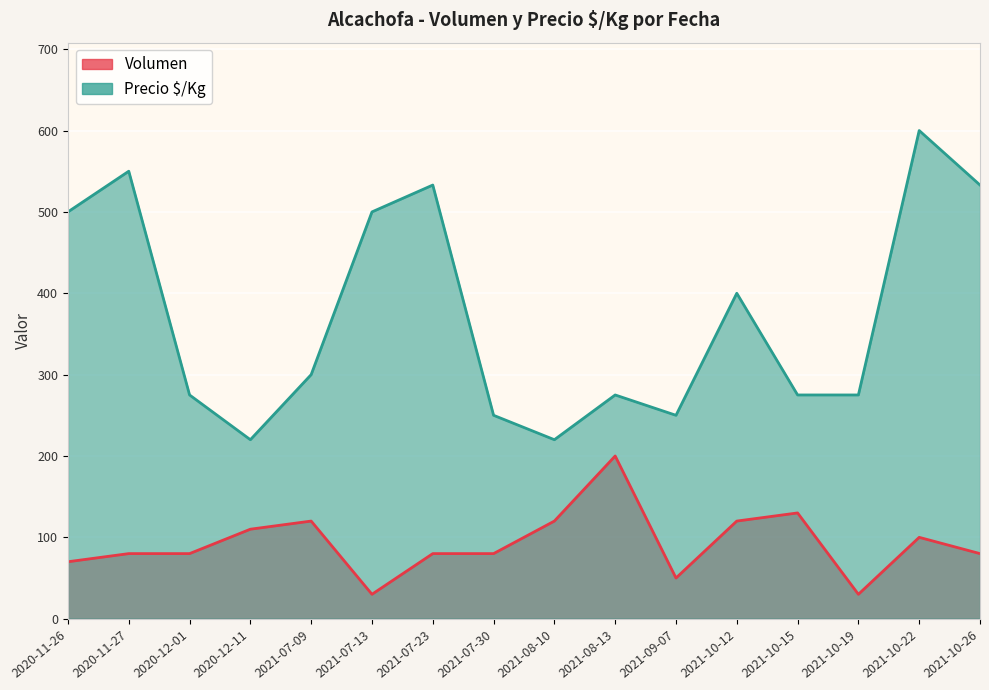

Where is Precio $/Kg nearest to the value 410?

2021-10-12